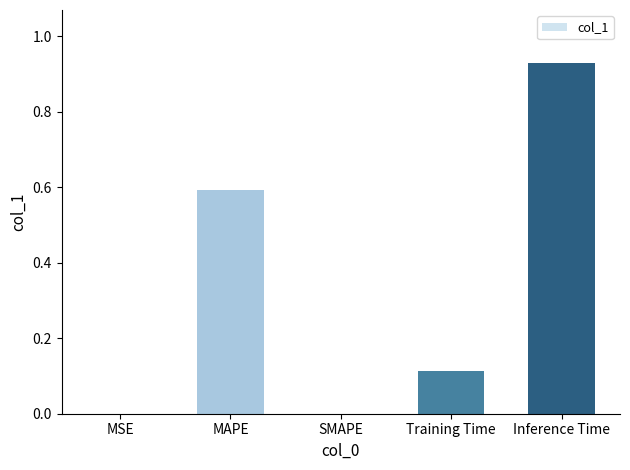

The value at SMAPE is 0.5. True or false?

False